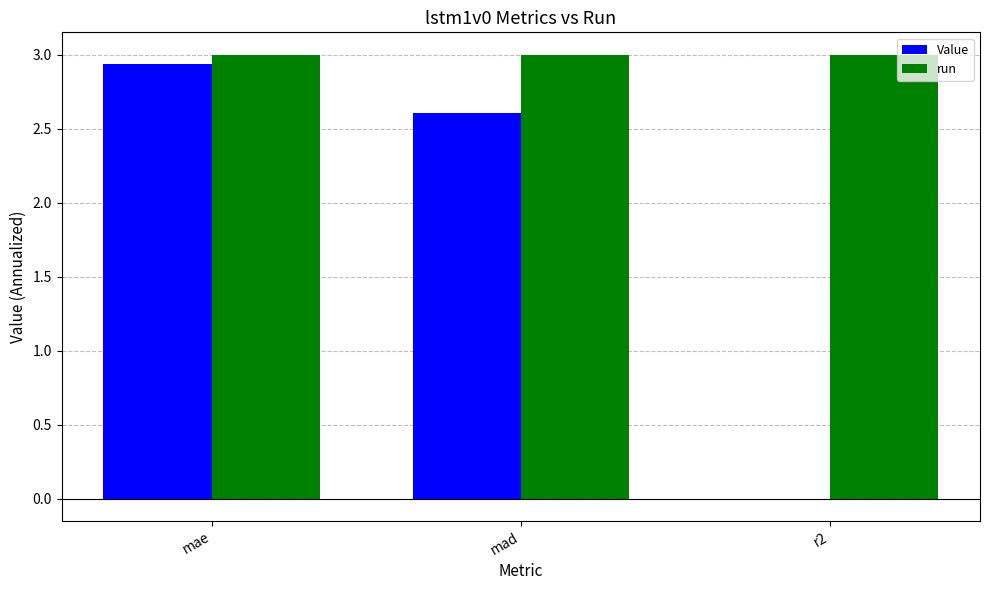

Where does the Value series first go above 2?

mae